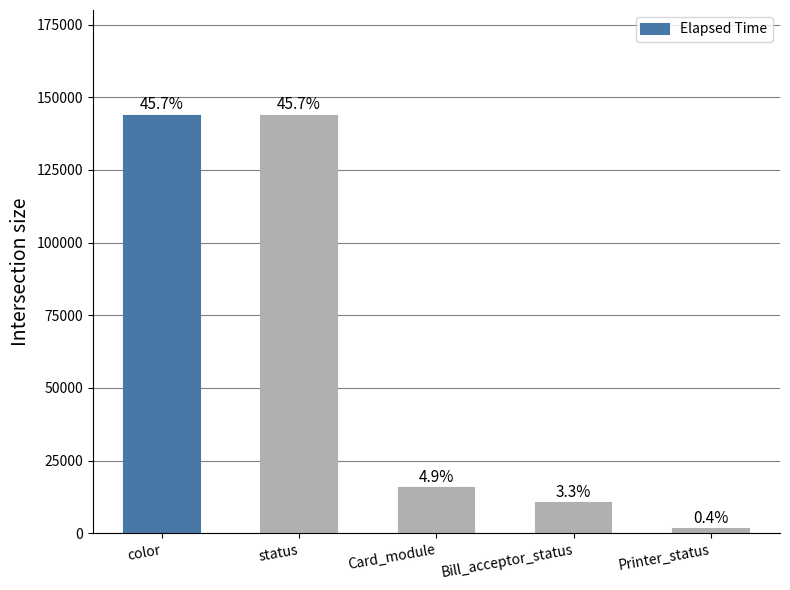

Rank the categories by value from lowest to highest.

Printer_status, Bill_acceptor_status, Card_module, color, status